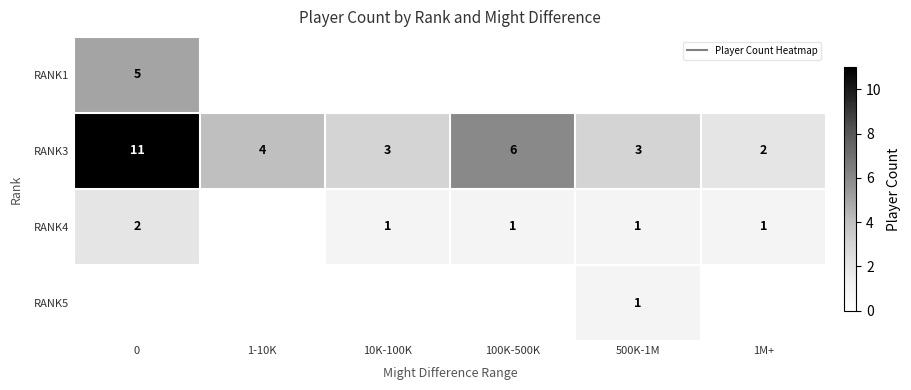

Between 500K-1M and 100K-500K, which is larger?

500K-1M